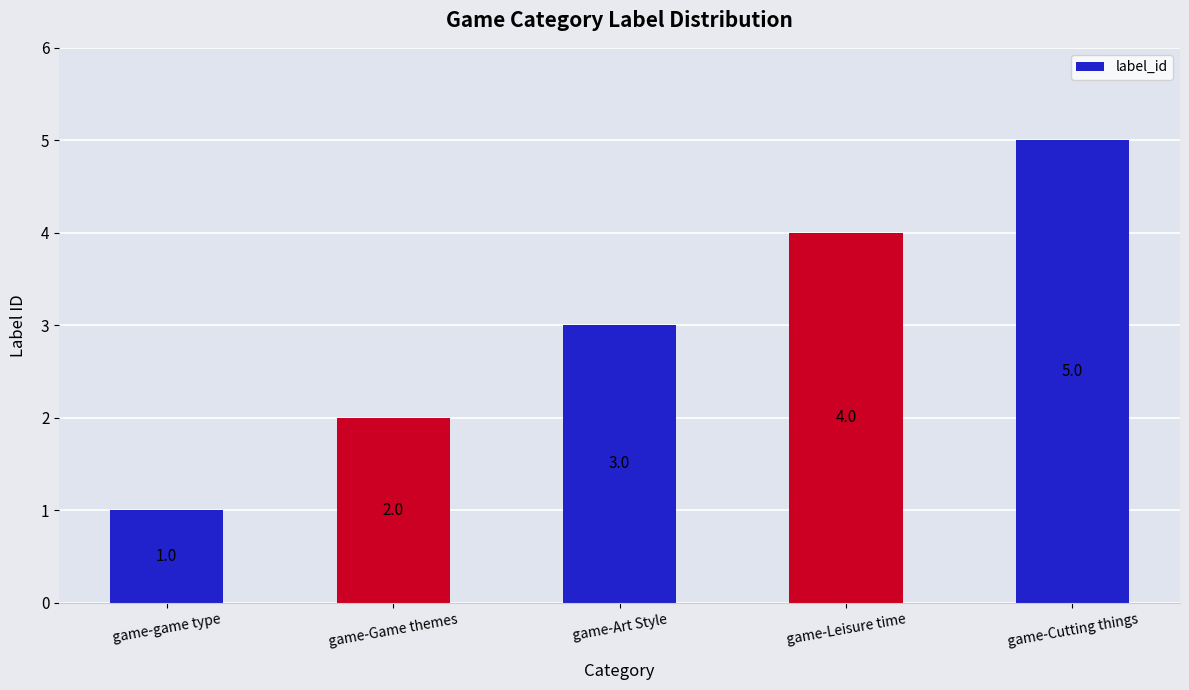

What position from the left is game-Game themes?

2